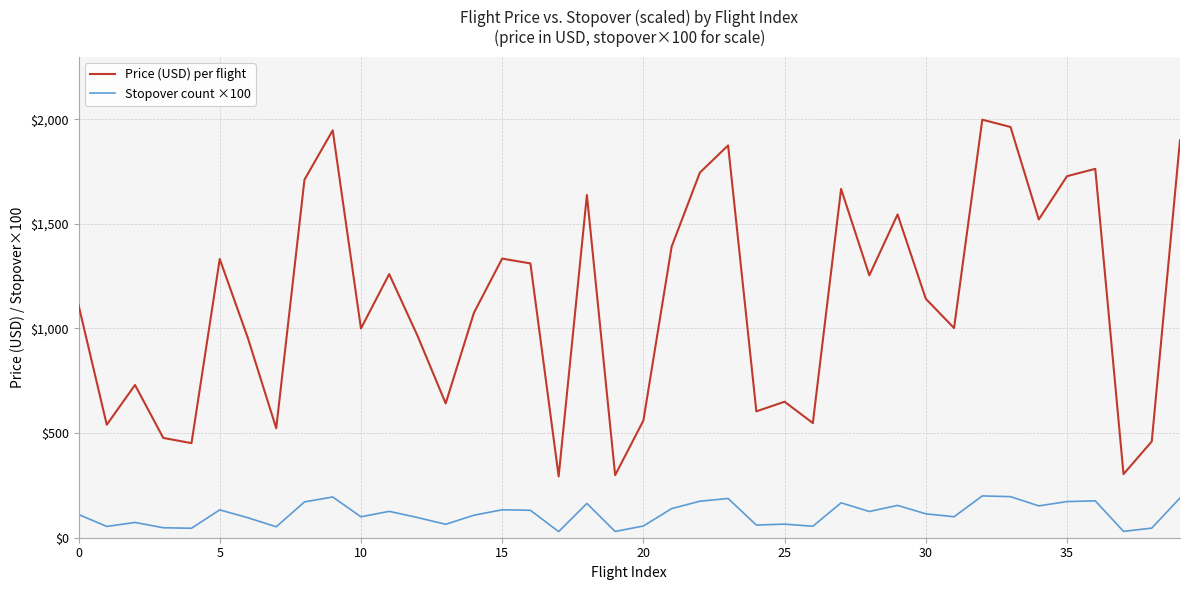

What is the minimum value for Price (USD) per flight?

293.0